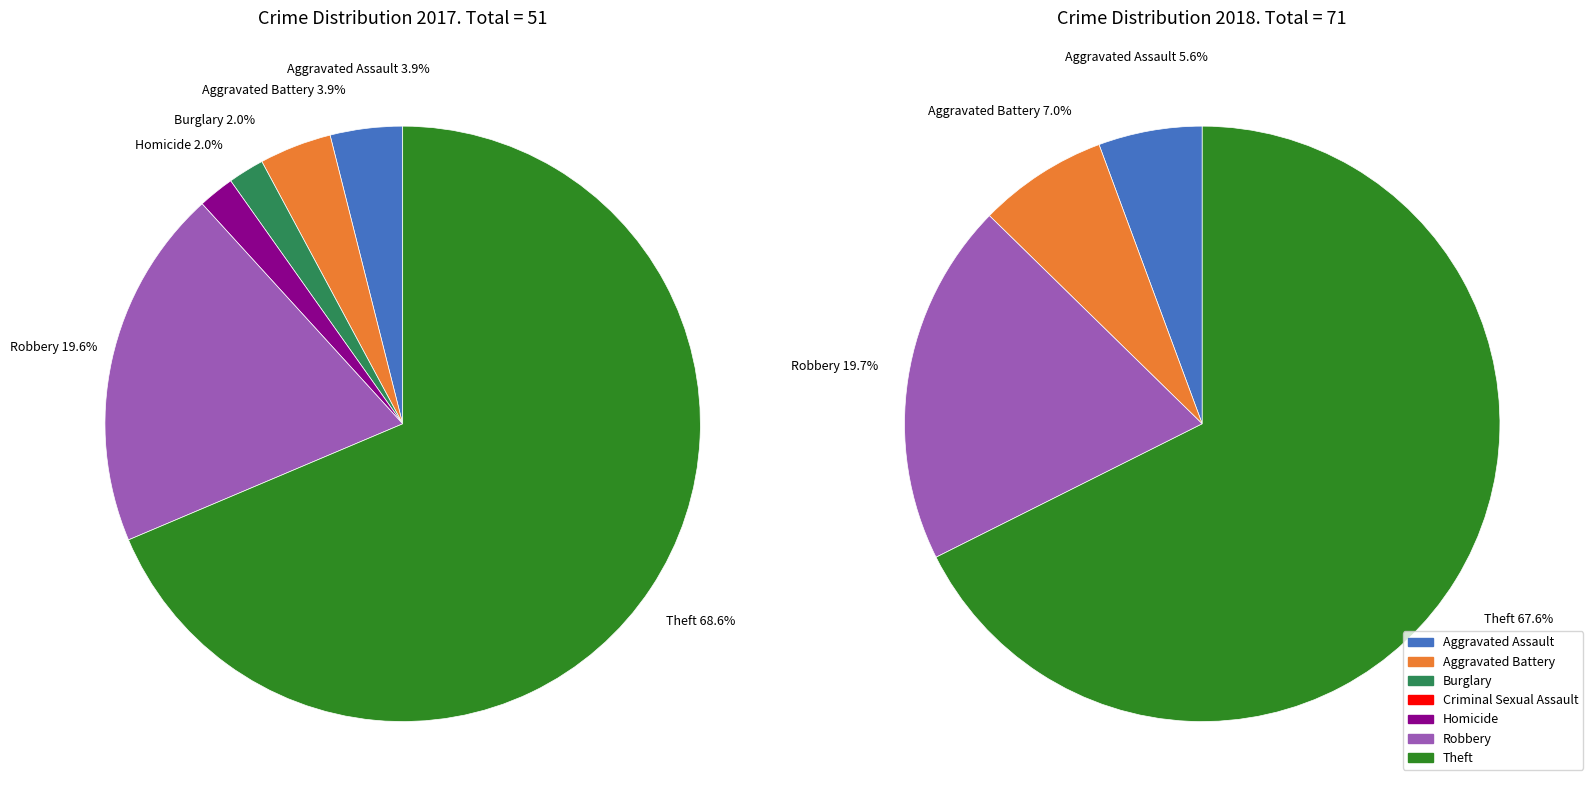

Which has a higher value, 4 or 5?

5